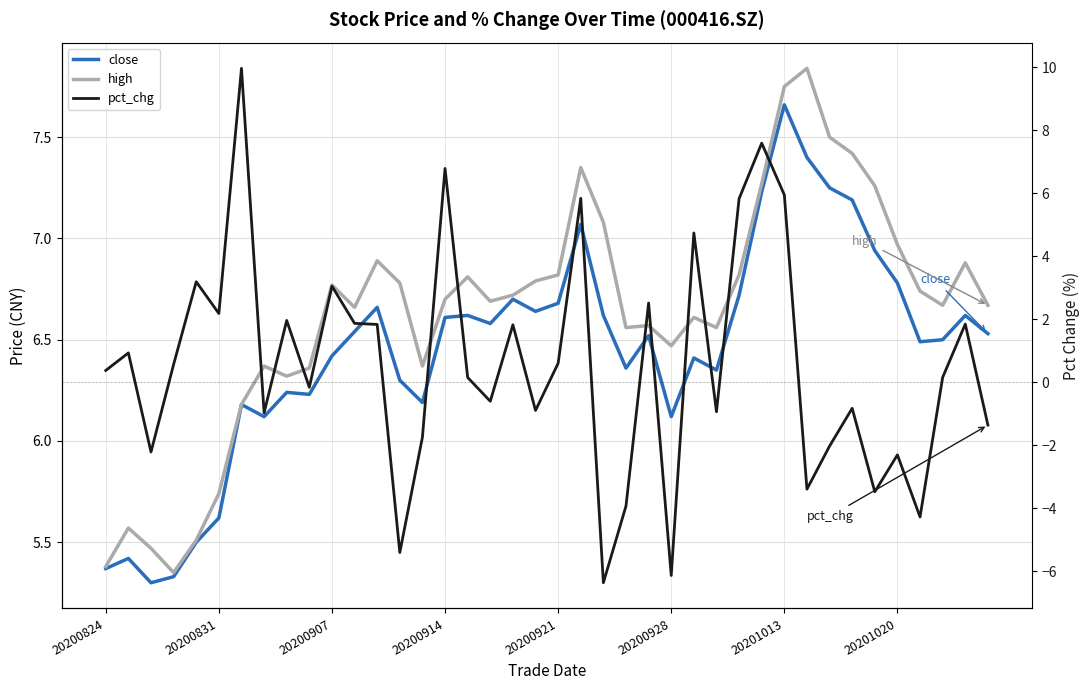

How many lines are shown in the chart?

3